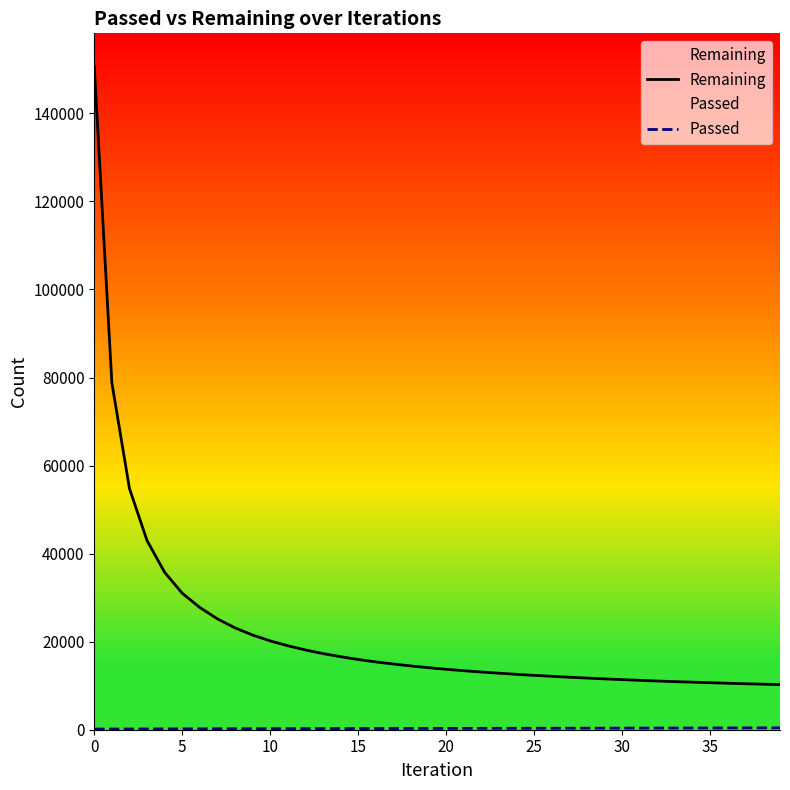

How many data points does each series have?

40